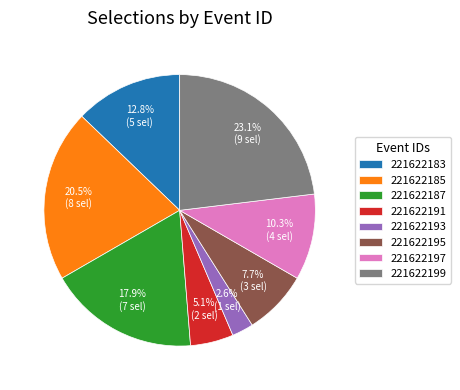

Between 221622185 and 221622183, which is larger?

221622185